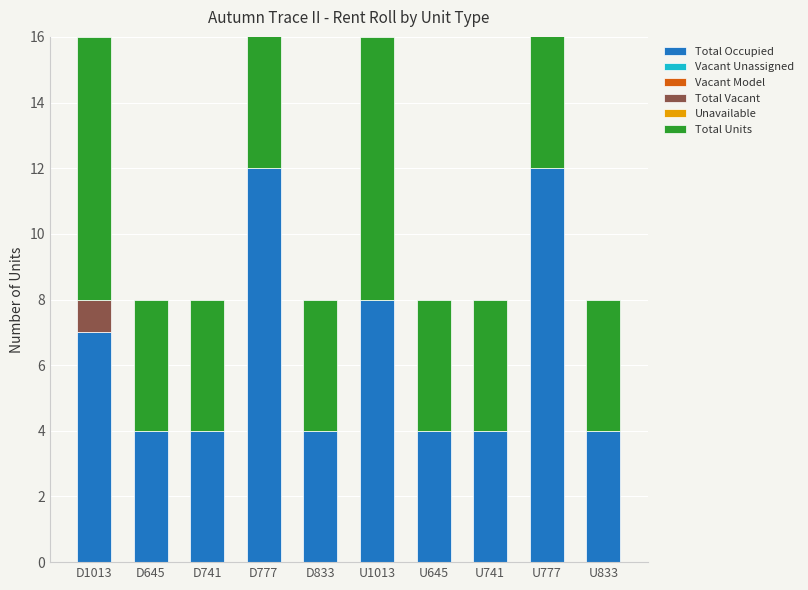

At U833, list the series in order from smallest to largest.

Vacant Unassigned, Vacant Model, Total Vacant, Unavailable, Total Occupied, Total Units